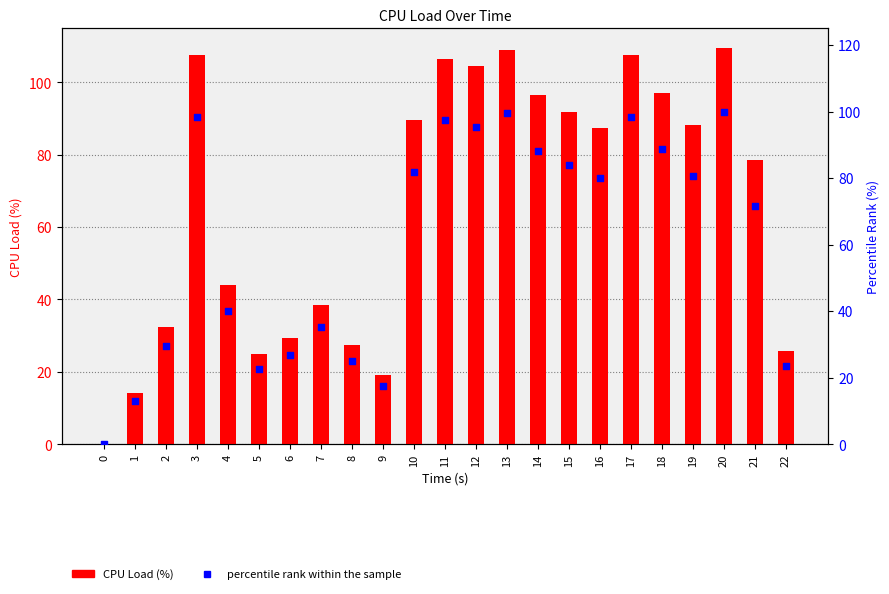

At how many categories does at least one series exceed 104?

6